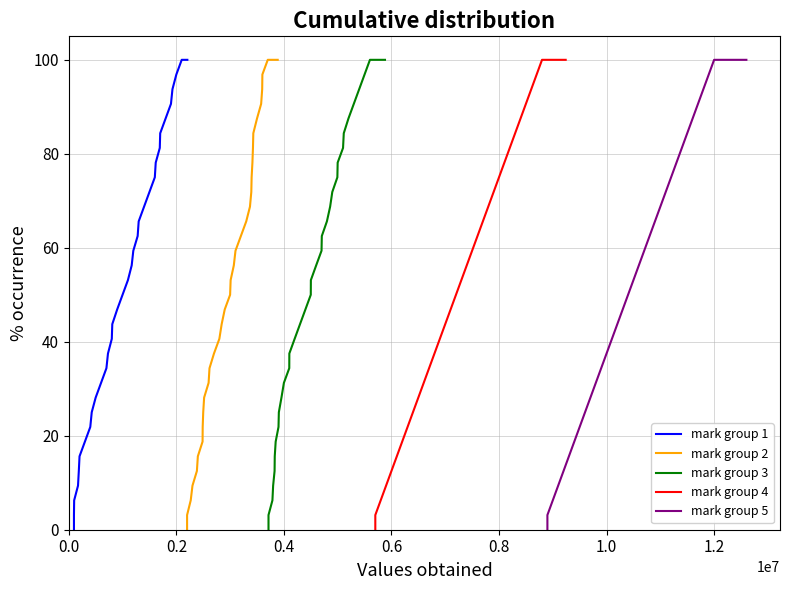

What are all the series names shown in the legend?

mark group 1, mark group 2, mark group 3, mark group 4, mark group 5